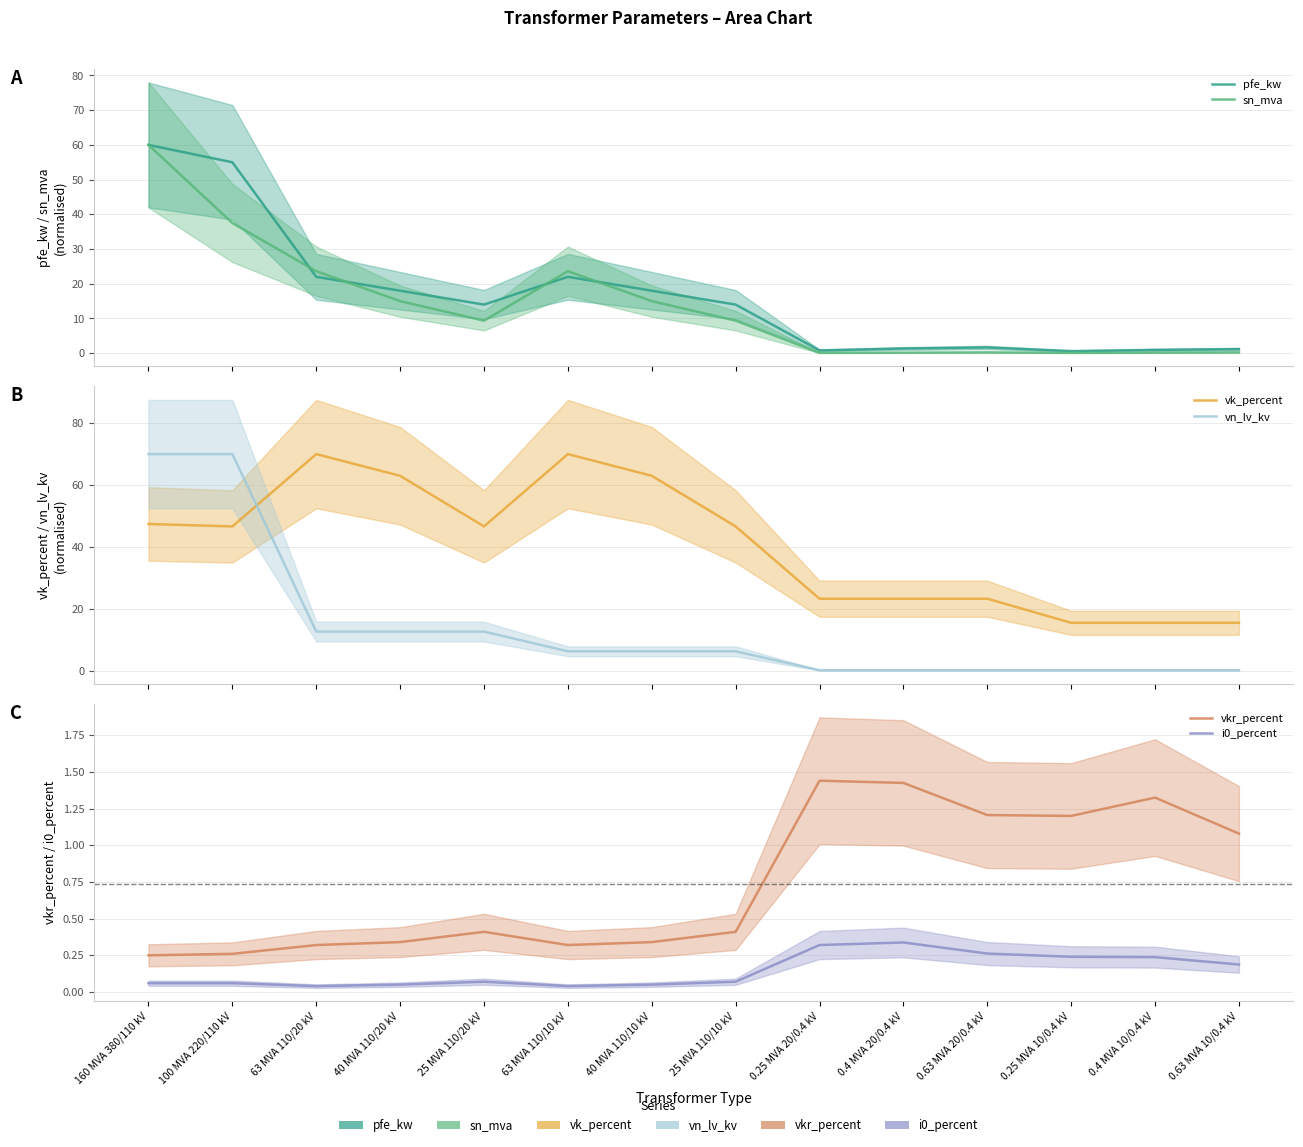

Which series changed the most between 160 MVA 380/110 kV and 0.25 MVA 20/0.4 kV?

vn_lv_kv